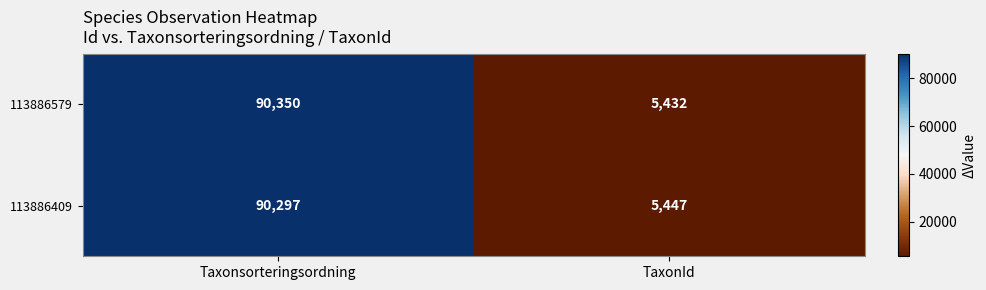

Which series has the largest range (max minus min)?

113886579